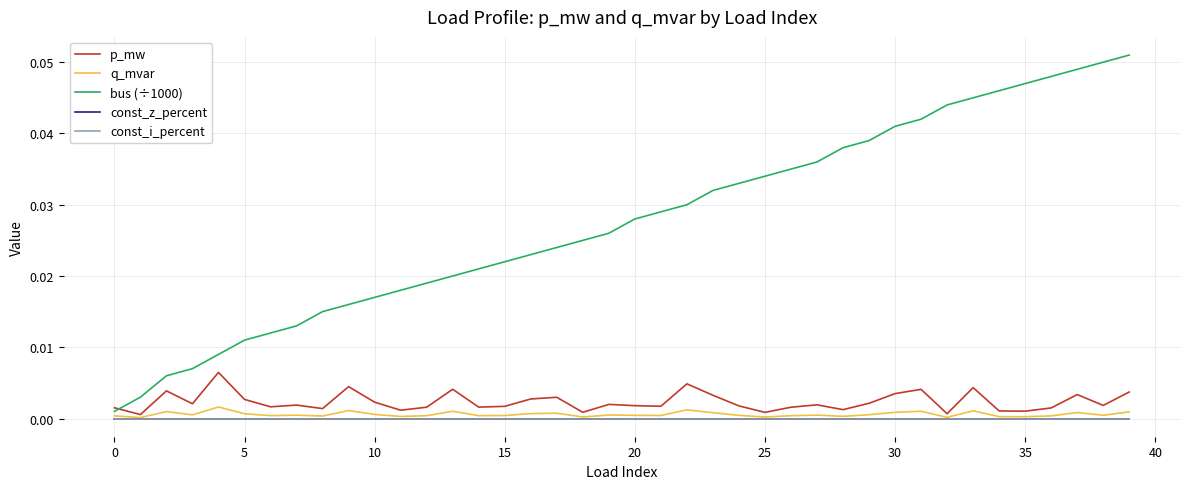

What is the label of the 20th point from the right?

20